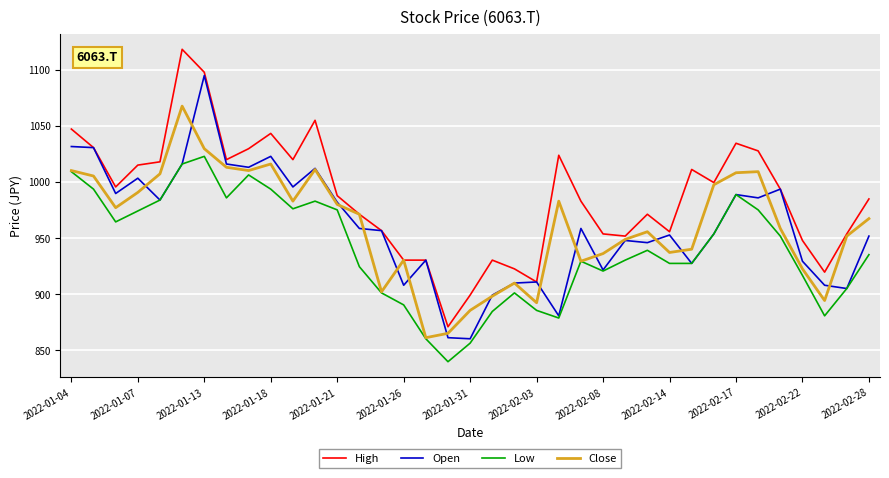

Rank the series by their maximum value, from lowest to highest.

Low, Close, Open, High